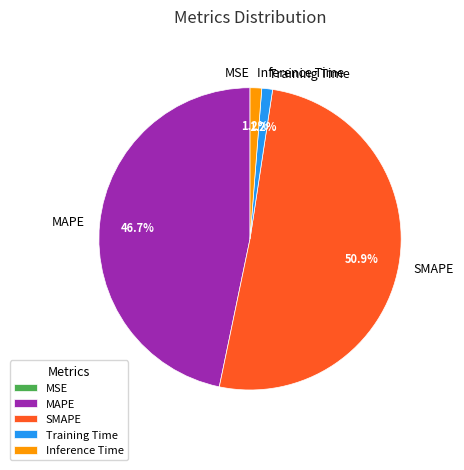

Is there any slice that represents more than half of the pie?

Yes